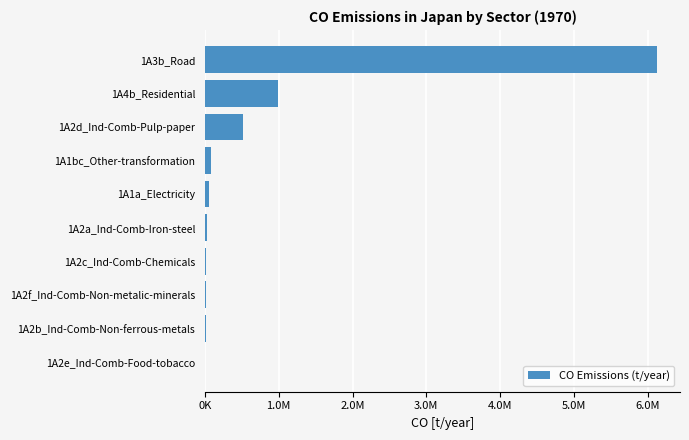

Does the chart contain stacked bars?

No